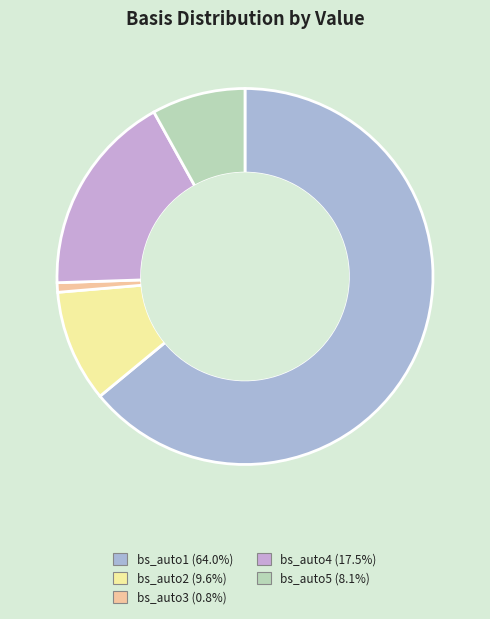

How many segments does this pie chart have?

5